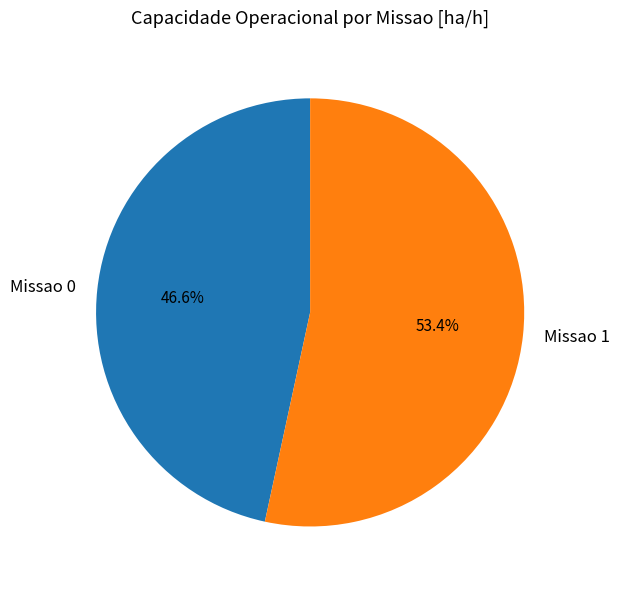

Do Missao 0 and Missao 1 together represent more than half of the pie?

Yes